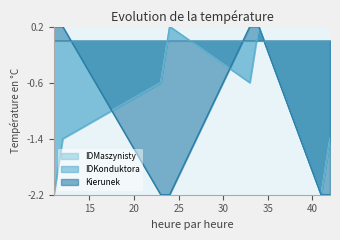

Which category has the lowest value in the IDKonduktora series?

11